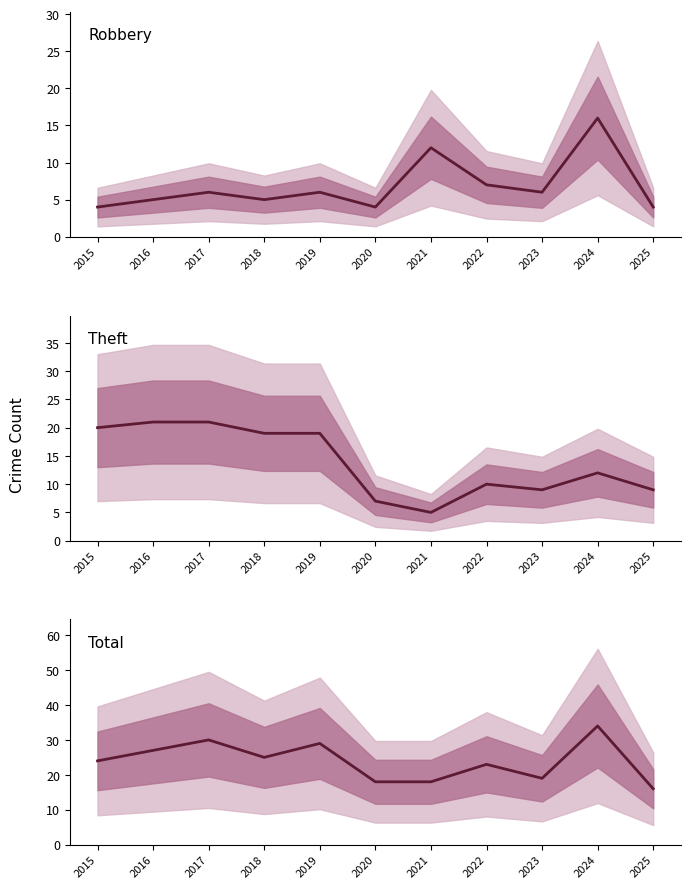

True or false: Total and Robbery intersect in this chart.

False